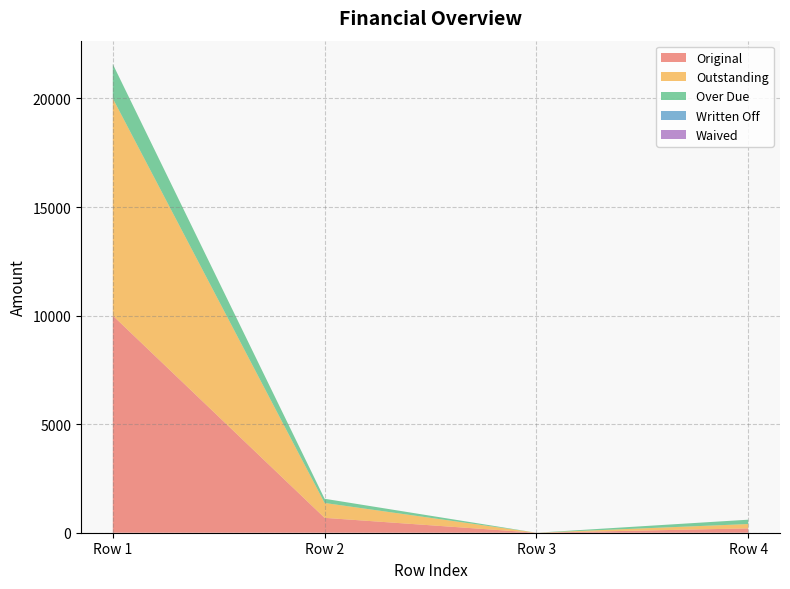

Reading left to right, what are all the values shown in this chart?

Original: 10000.0	685.1	0.0	200.0
Outstanding: 10000.0	685.1	0.0	200.0
Over Due: 1581.5	194.0	0.0	200.0
Written Off: 0.0	0.0	0.0	0.0
Waived: 0.0	0.0	0.0	0.0